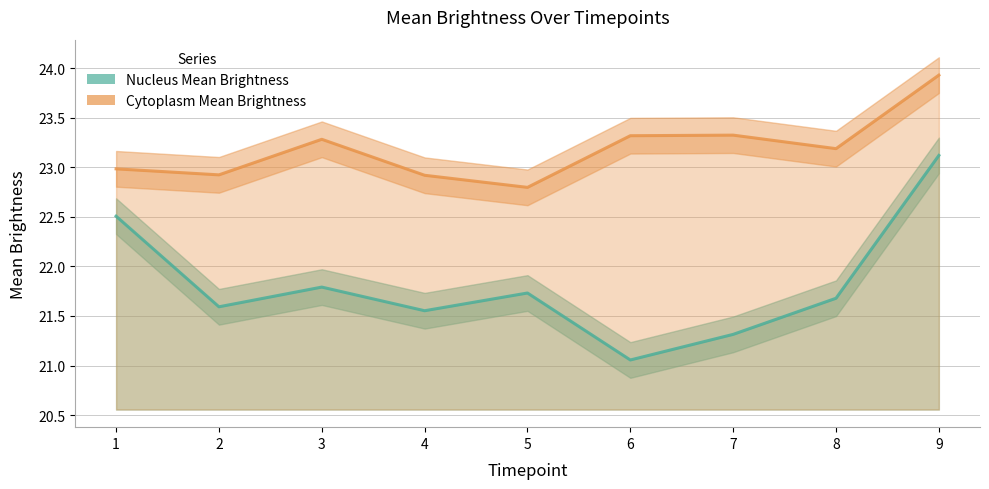

What is the smallest value displayed?

21.1